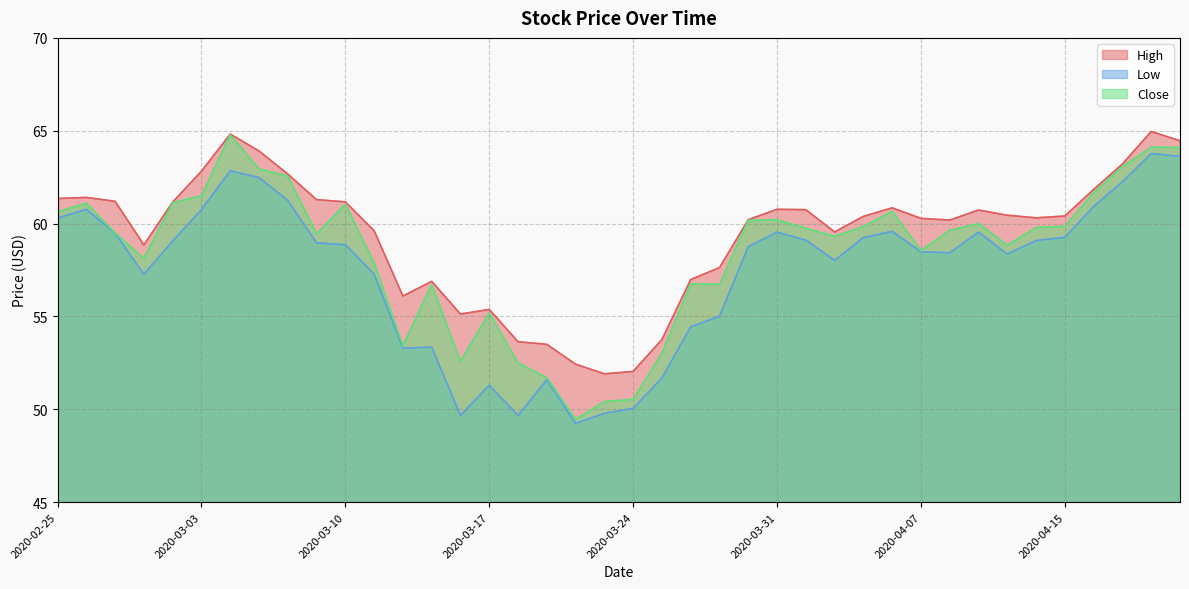

At which label does Low first exceed 58?

2020-02-25